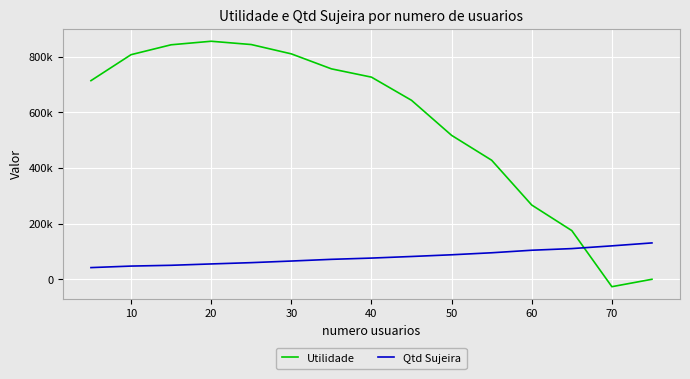

What is the minimum value for Utilidade?

-26742